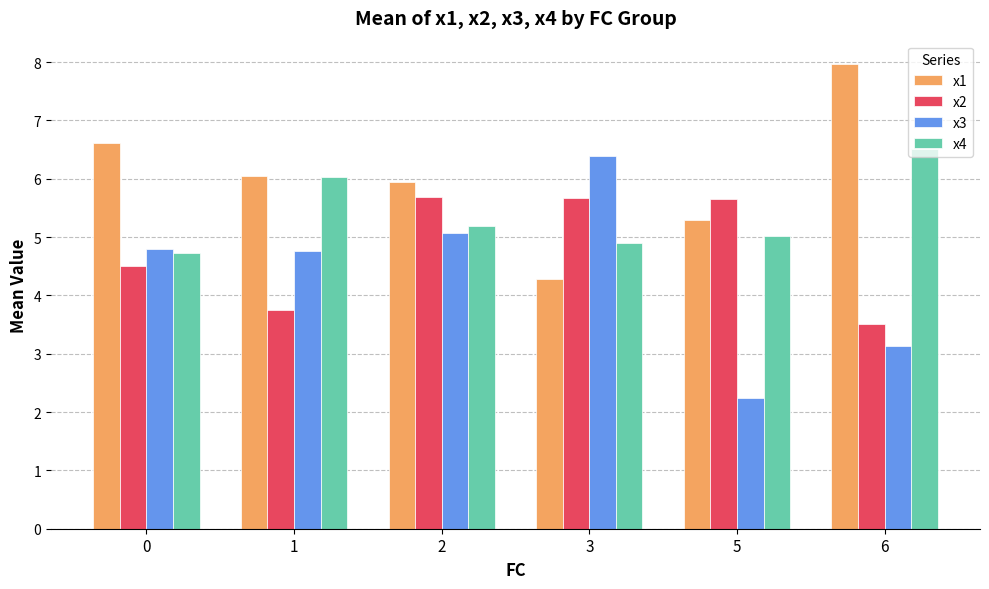

The x4 series shows 4.7 at 0. True or false?

True